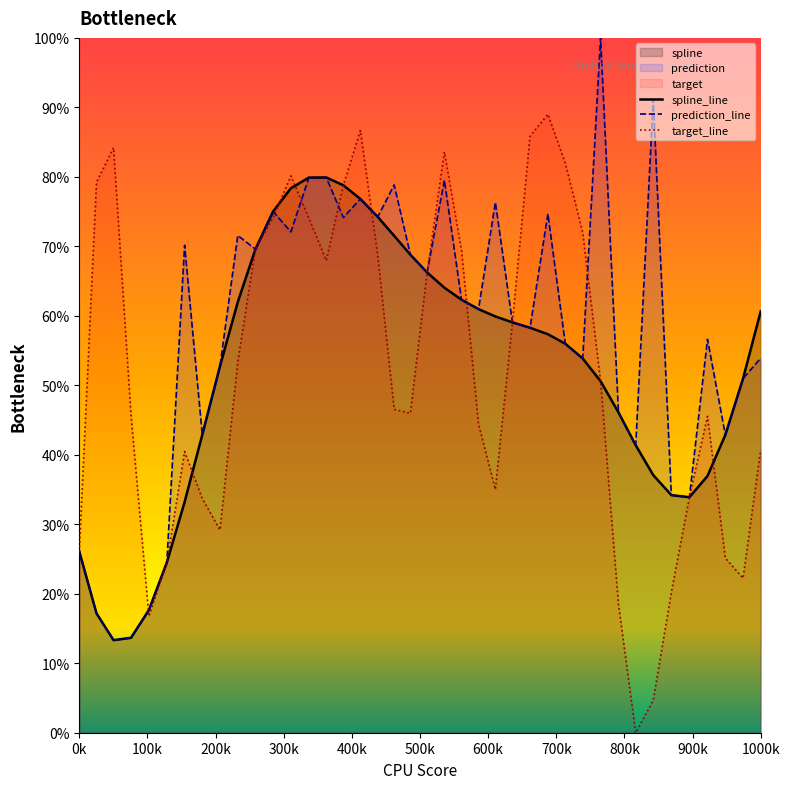

Rank the series by their maximum value, from highest to lowest.

prediction_line, target_line, spline_line